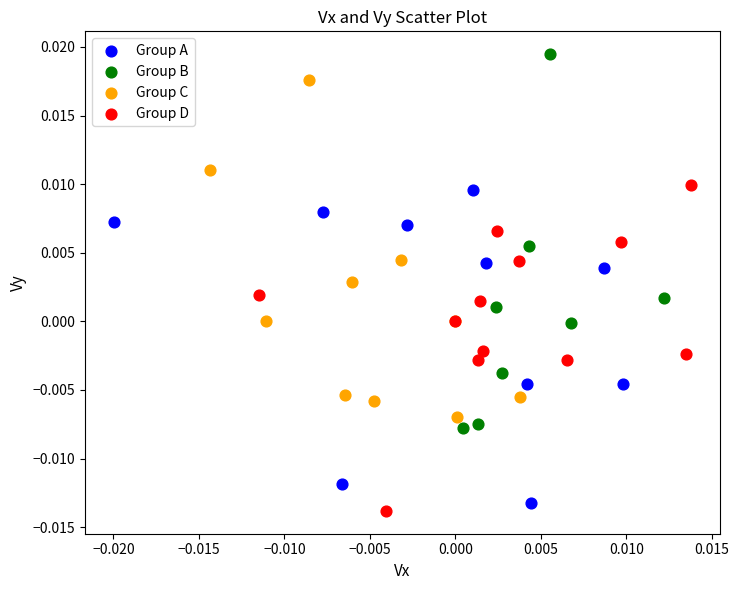

Which series has the largest Y range (max minus min)?

Group B